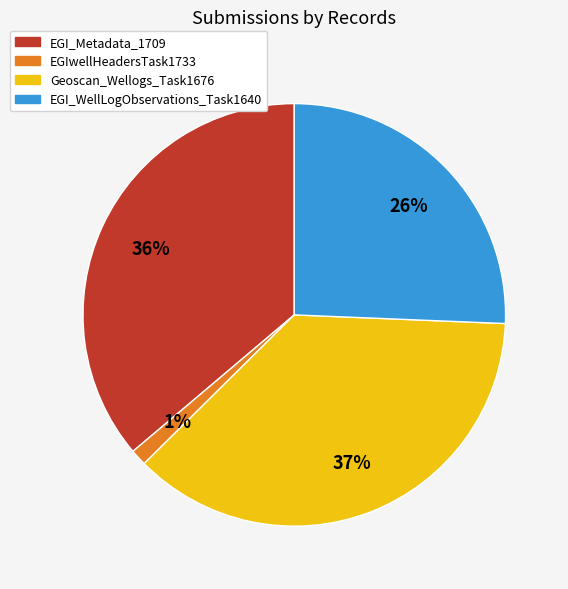

Rank the categories by value from highest to lowest.

Geoscan_Wellogs_Task1676, EGI_Metadata_1709, EGI_WellLogObservations_Task1640, EGIwellHeadersTask1733